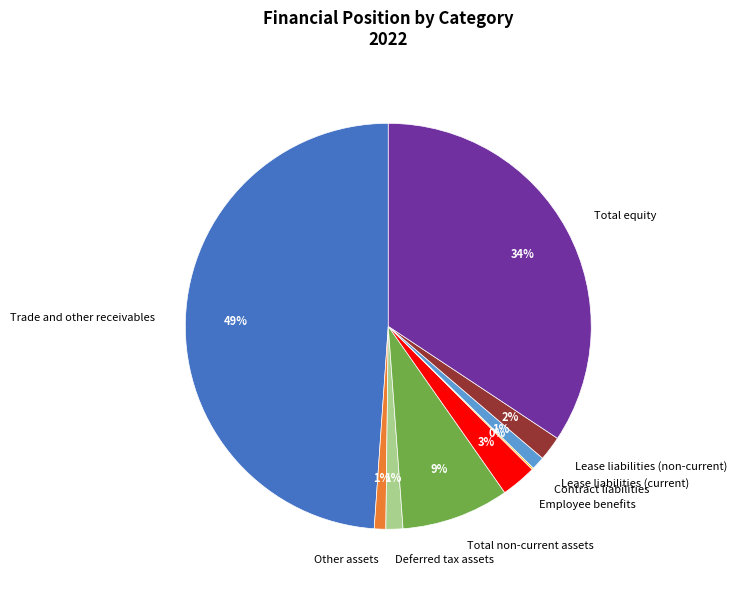

To the nearest percent, what is the average slice percentage?

11%